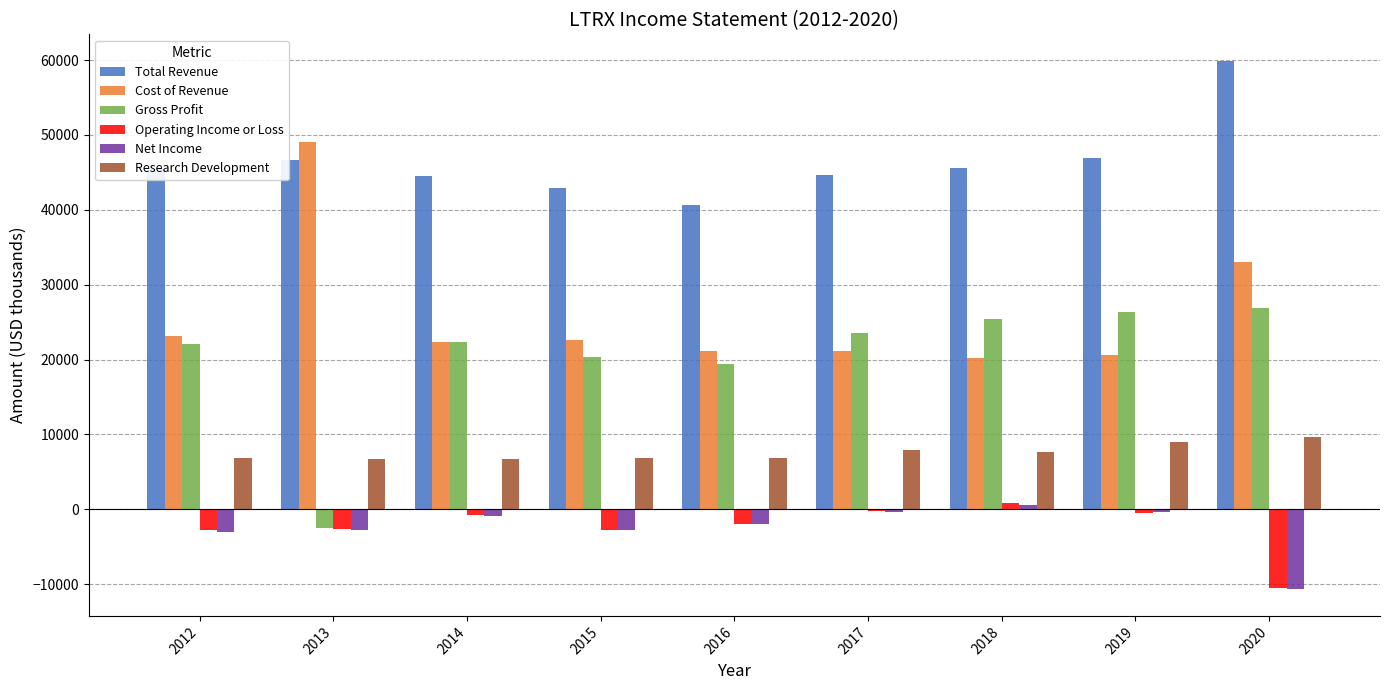

What is the maximum value for Research Development?

9600